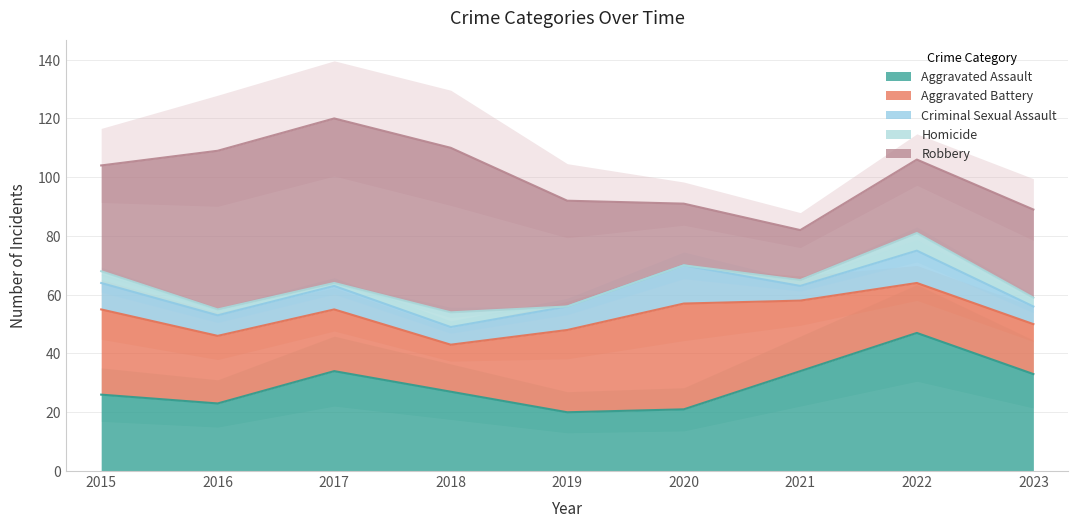

What is the sum of all Aggravated Battery values?

211